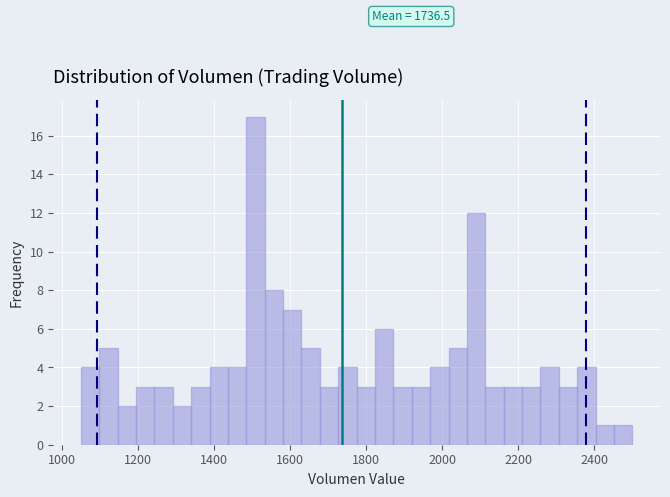

Read against the x-axis, roughly where is the centre of the tallest bar?

1500